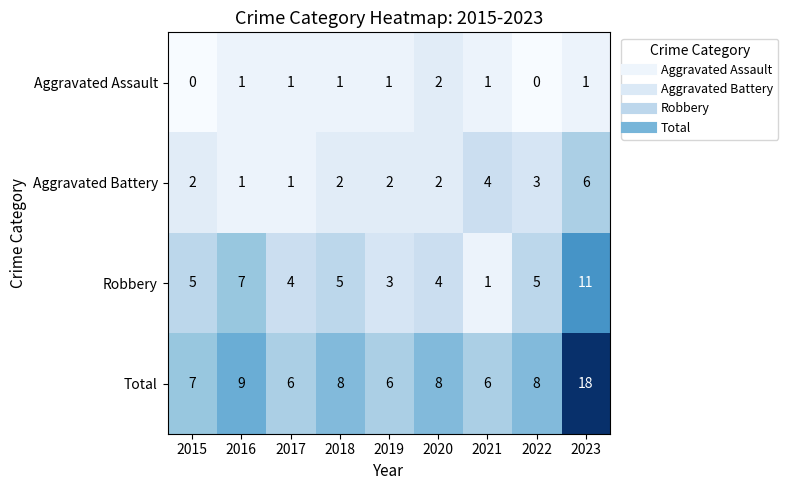

The Robbery series shows 5 at 2018. True or false?

True